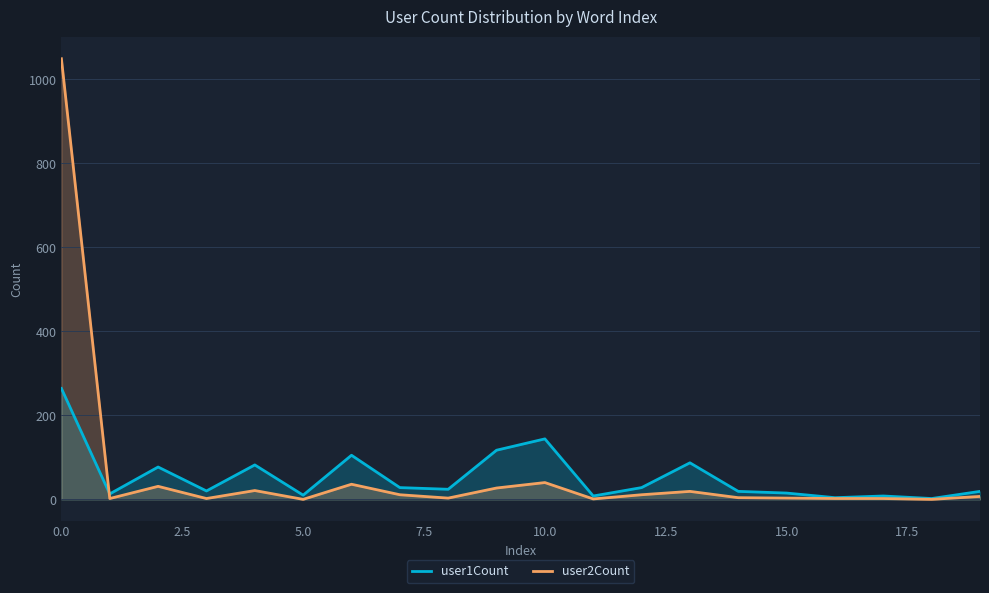

What is the label of the 10th point from the right?

10